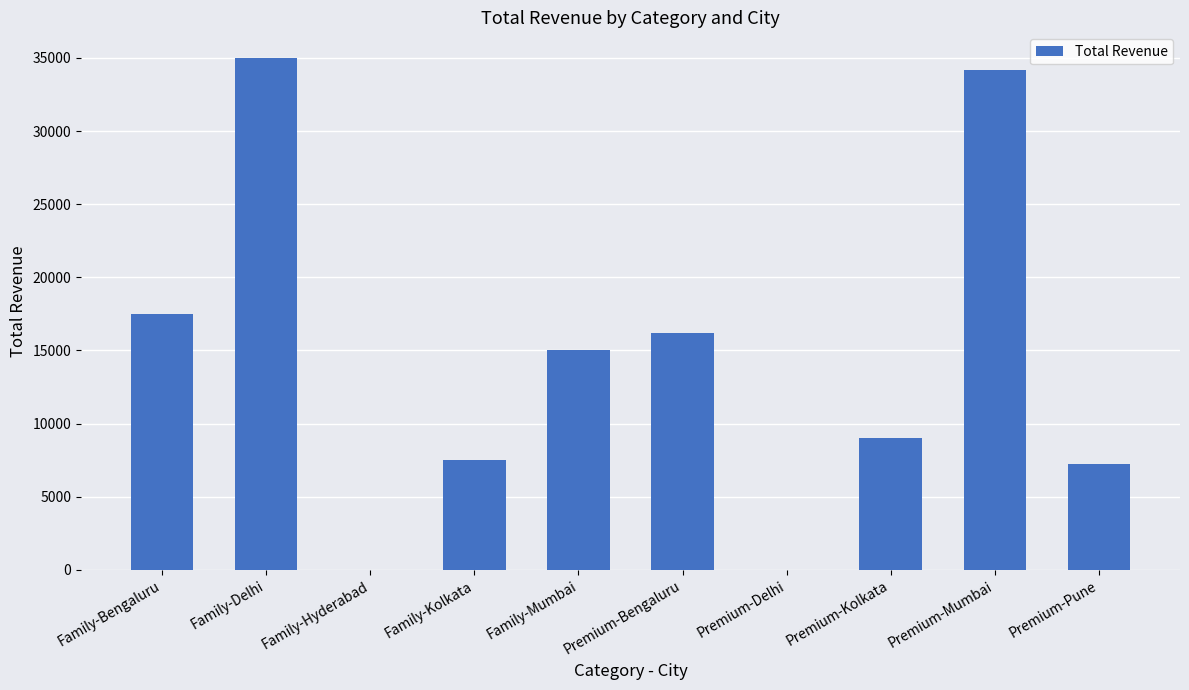

At which label does the data first exceed 15000?

Family-Bengaluru